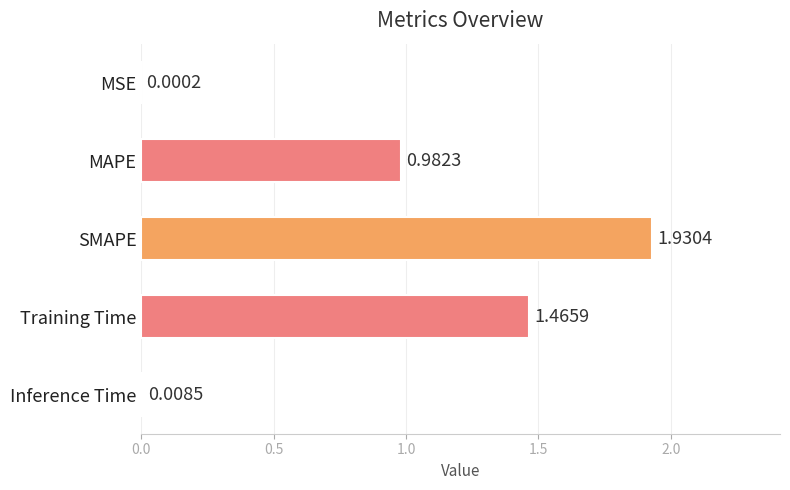

Are the bars grouped side by side (vs. stacked)?

No